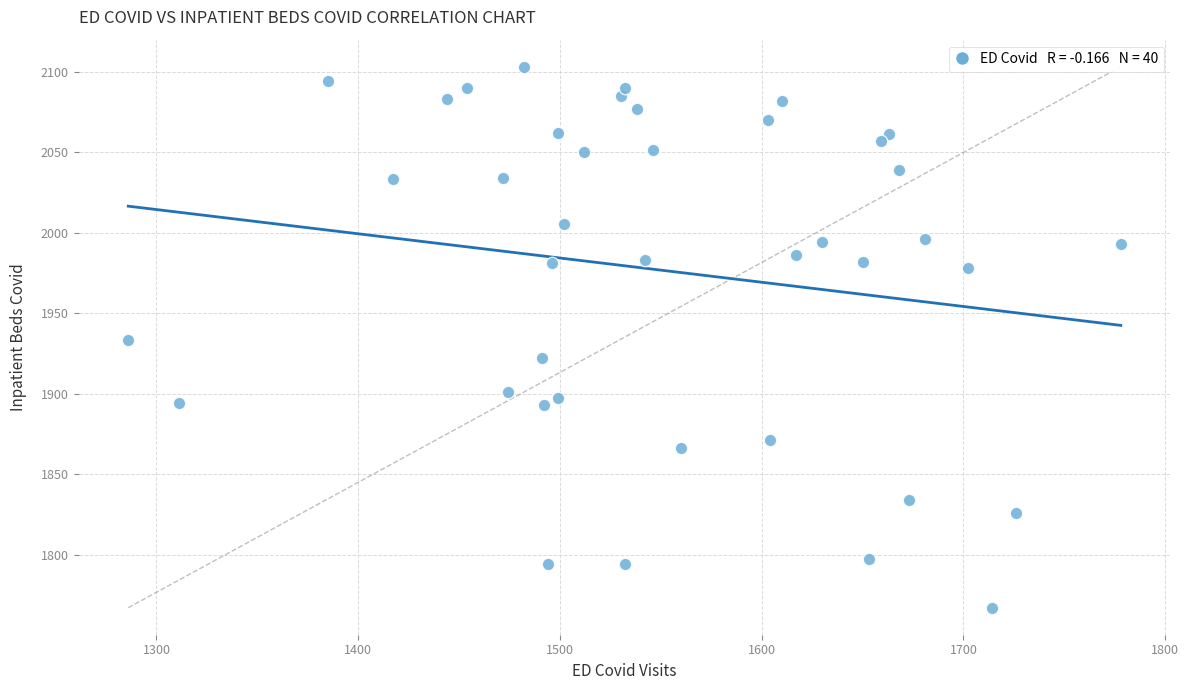

What is the range of X values (max minus min)?

492